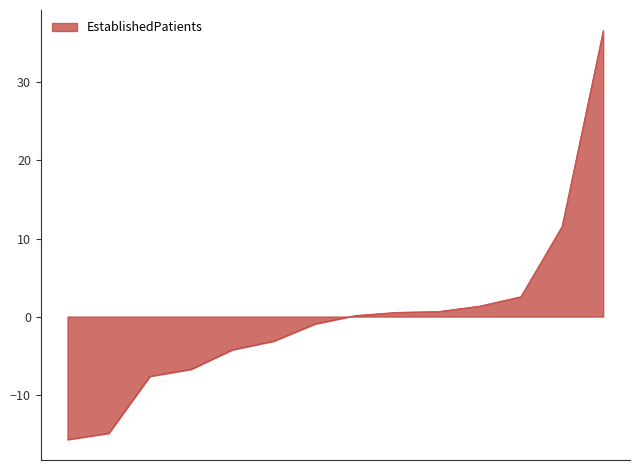

What is the difference between the maximum and minimum values?

52.4